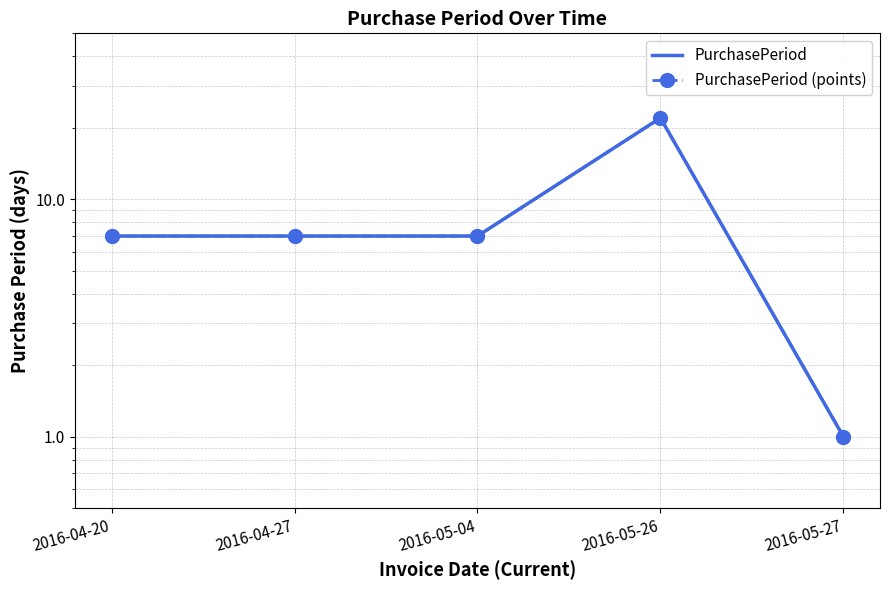

Reading left to right, list all the values displayed in this chart.

PurchasePeriod: 7	7	7	22	1
PurchasePeriod (points): 7	7	7	22	1